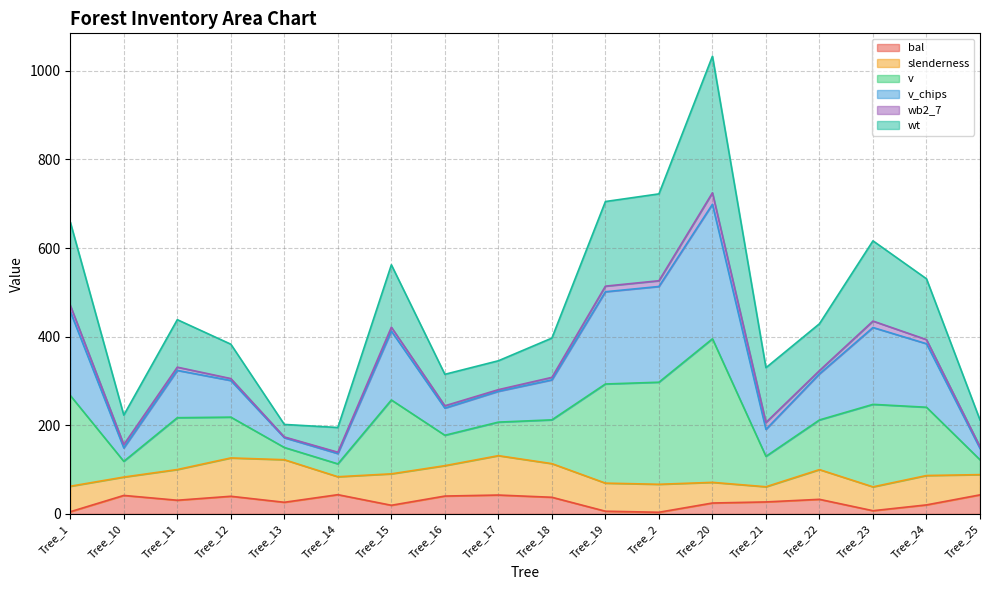

At which category is the sum across all series the highest?

Tree_20